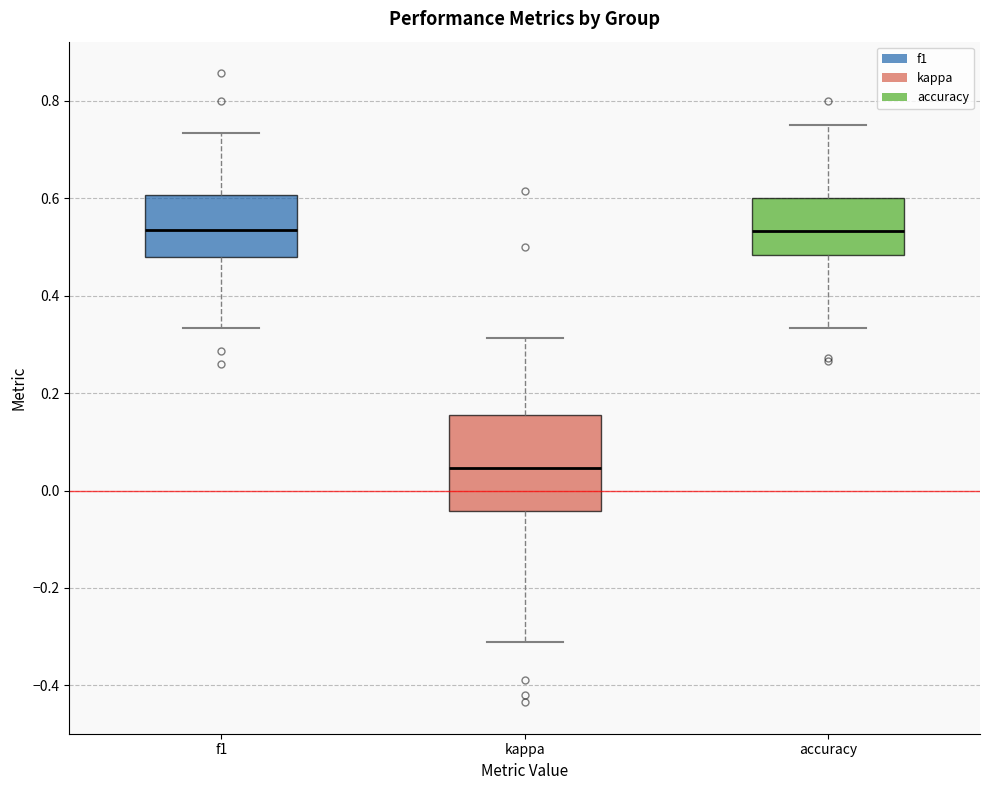

Where does the median line of the box for f1 sit on the y-axis? The values are not printed on the chart, so give them approximately, as read against the axis.

0.54